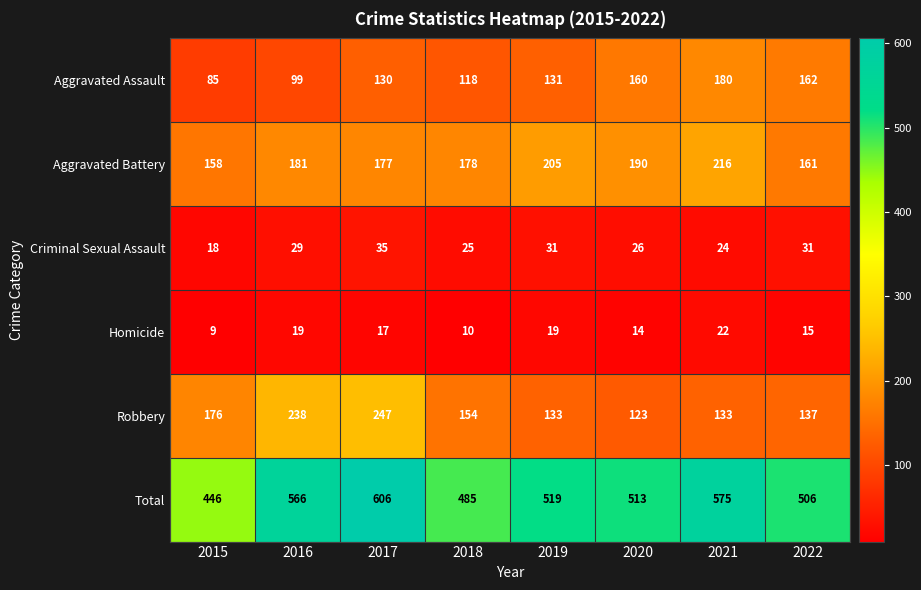

How many values in the Criminal Sexual Assault series are below 29?

4